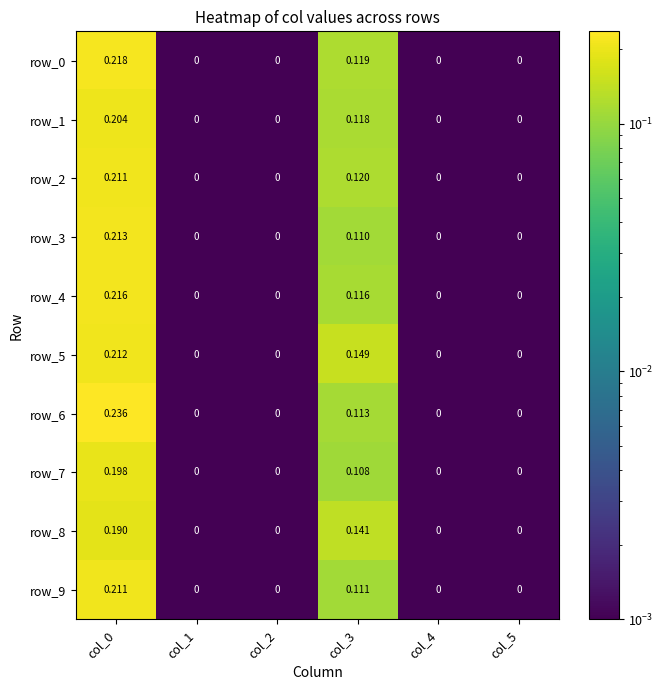

Is the value of row_4 at col_5 greater than the value of row_6 at col_0?

No